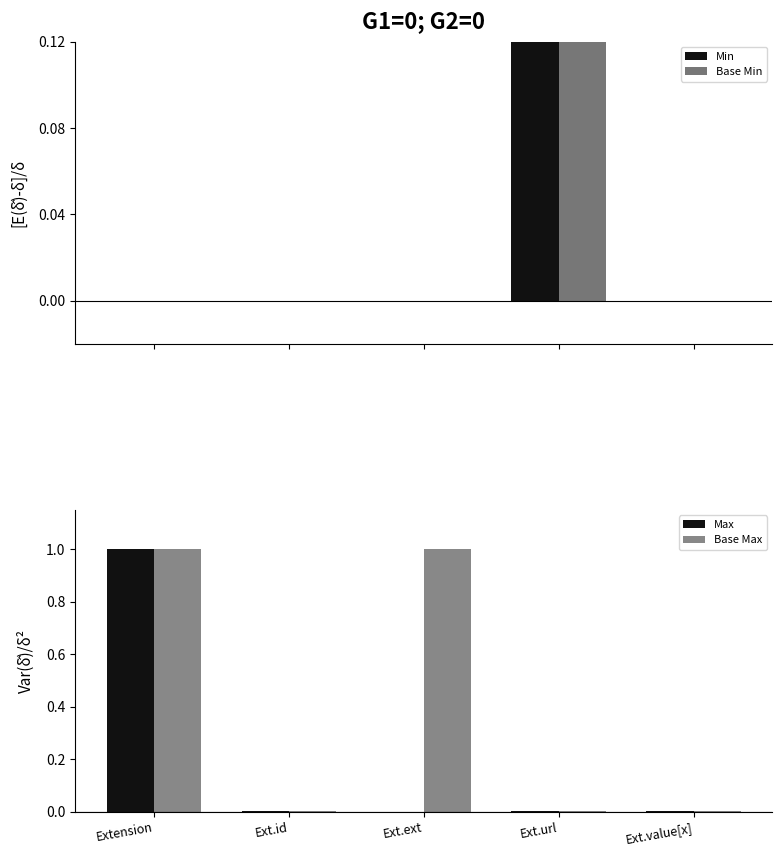

What is the difference between the maximum and minimum values in the Max series?

1.0